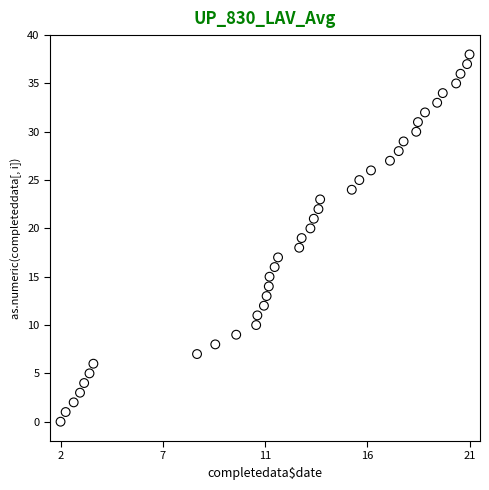

What is the range of Y values (max minus min)?

38